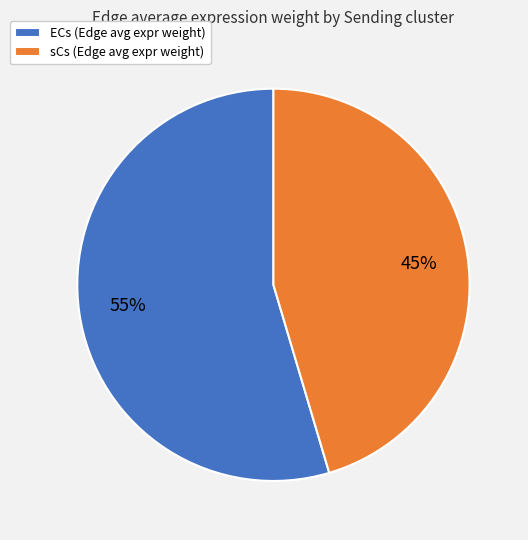

How many segments does this pie chart have?

2